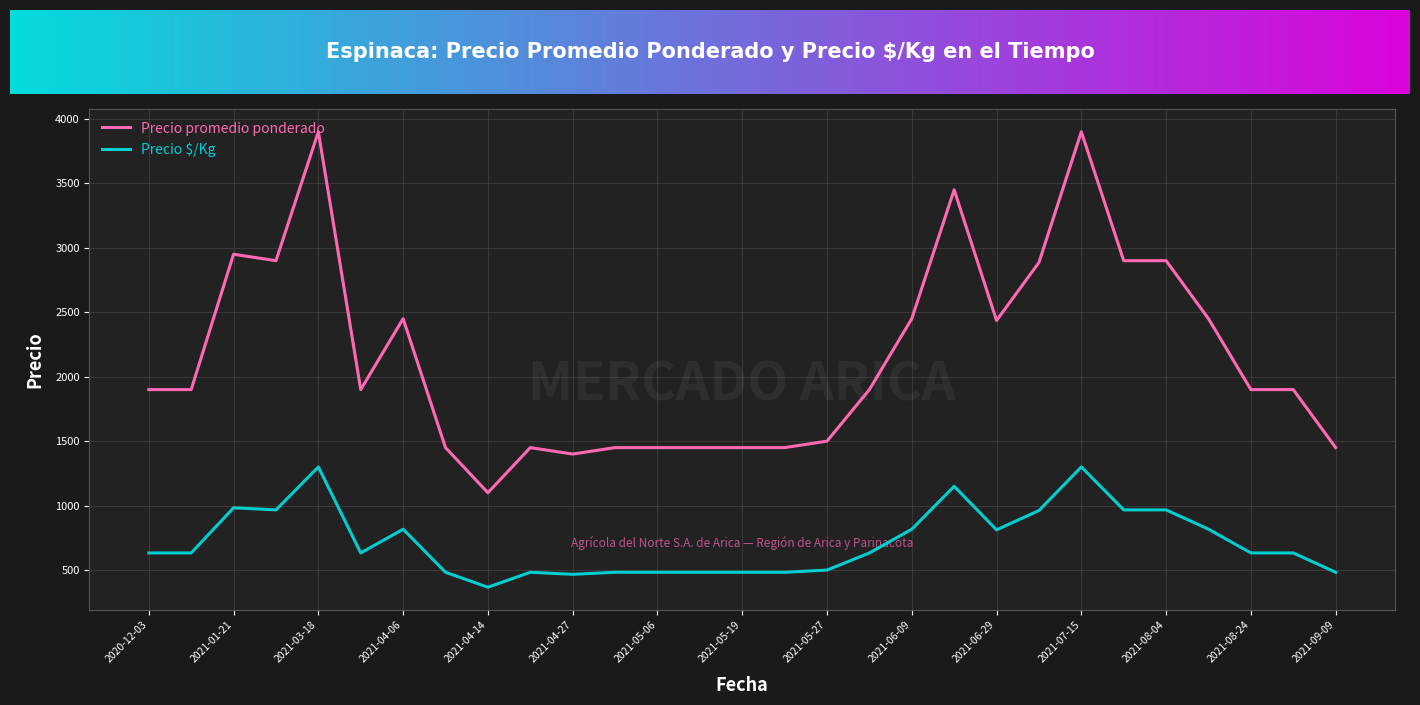

Is this an area chart (filled region under the line)?

No